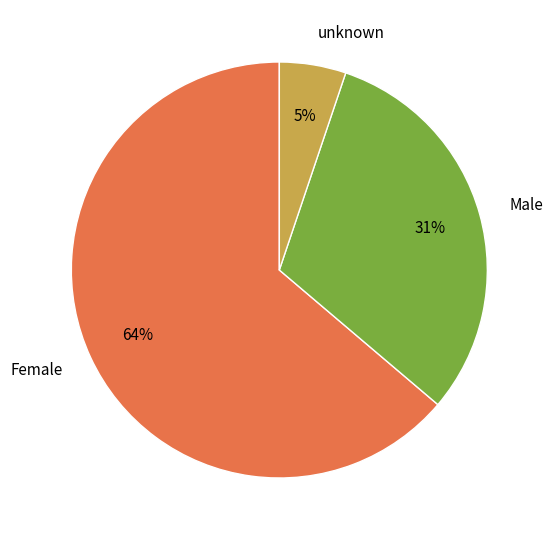

Which category has the smallest portion of the pie?

unknown